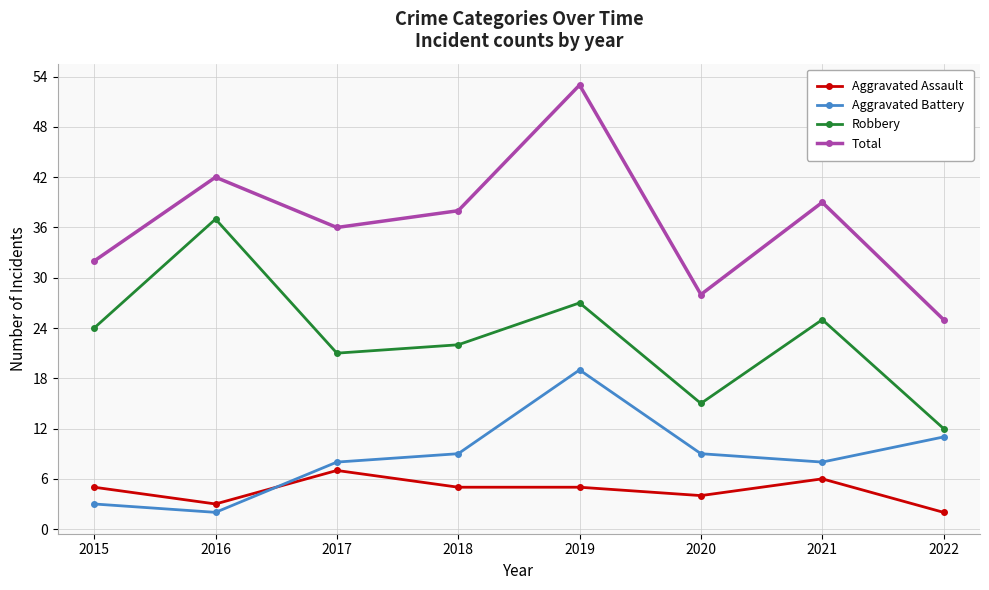

What is the value of the Total point at the 2nd from the left?

42